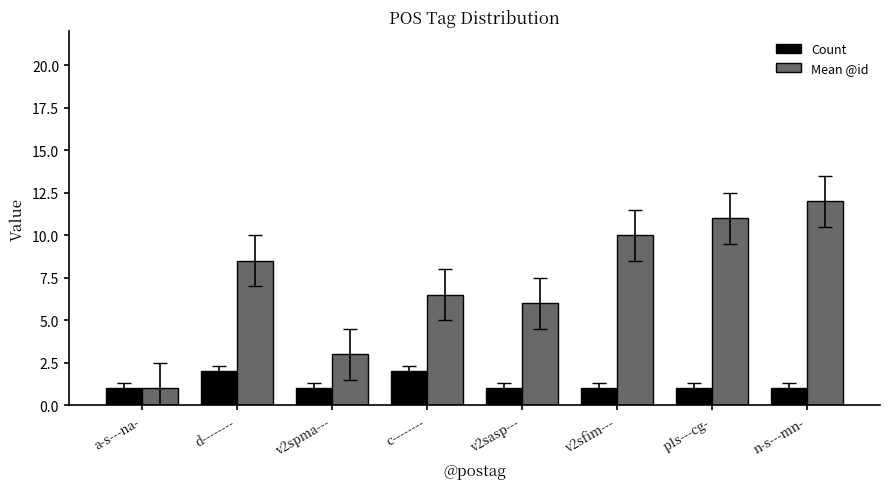

List the labels in order of Mean @id value, smallest first.

a-s---na-, v2spma---, v2sasp---, c--------, d--------, v2sfim---, p1s---cg-, n-s---mn-